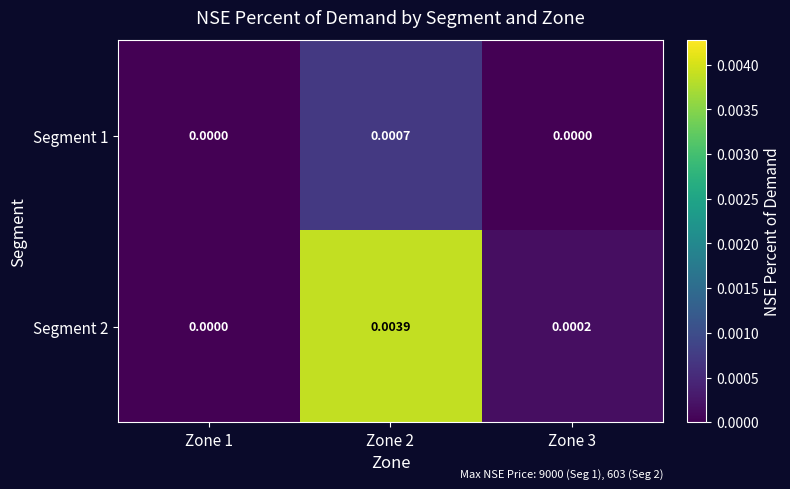

Is the value of Segment 1 at Zone 3 greater than the value of Segment 2 at Zone 3?

No